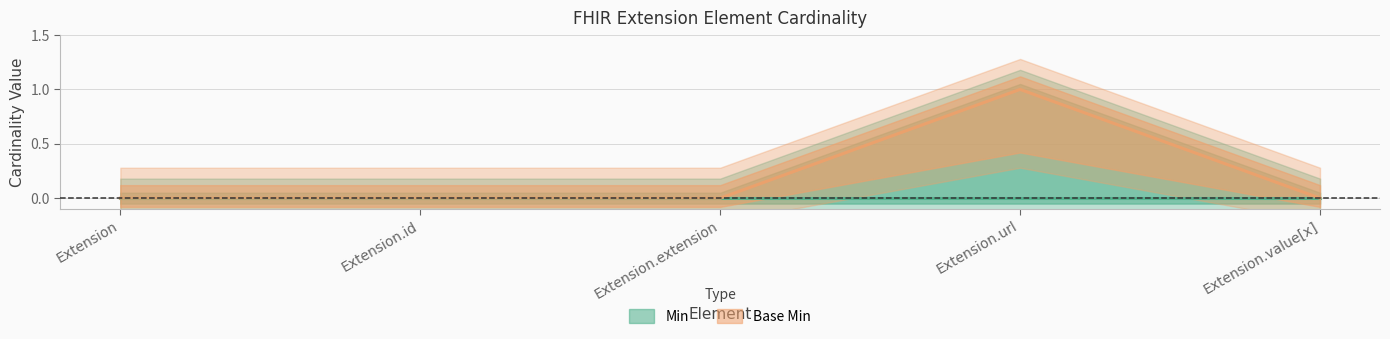

What is the sum of all values?

1